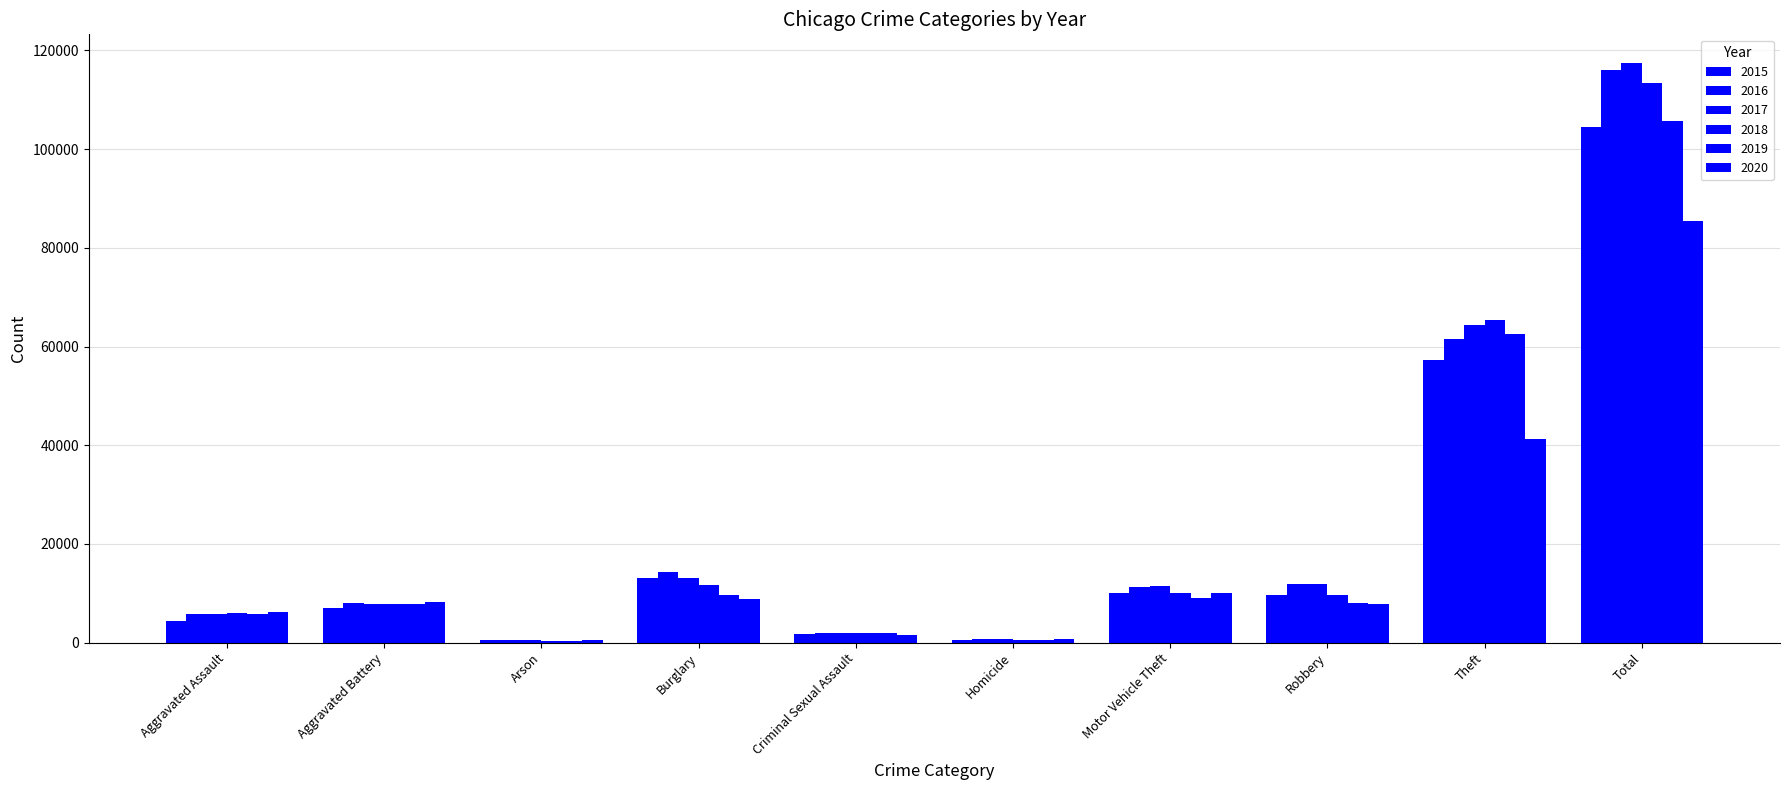

The 2017 series shows 1993 at Criminal Sexual Assault. True or false?

True